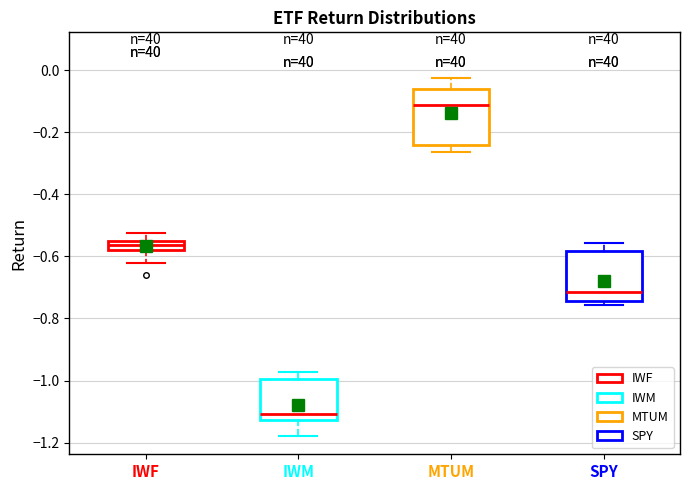

Which box's median line is the lowest?

IWM